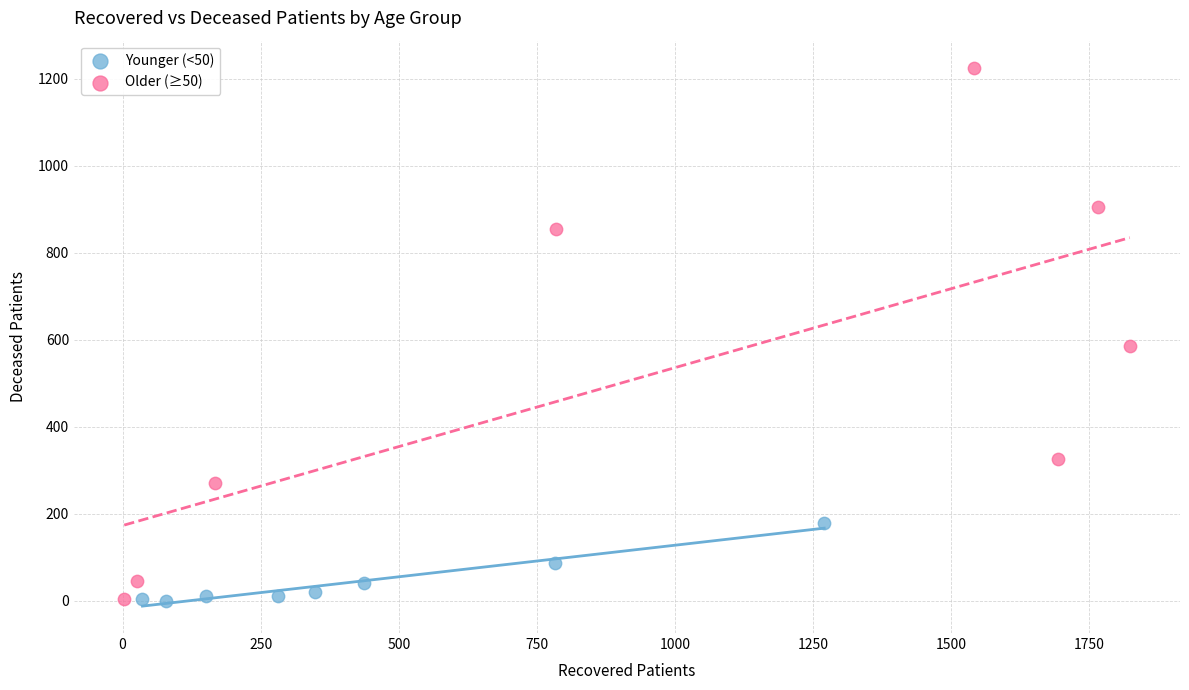

Which series contains the highest Y value?

Older (≥50)